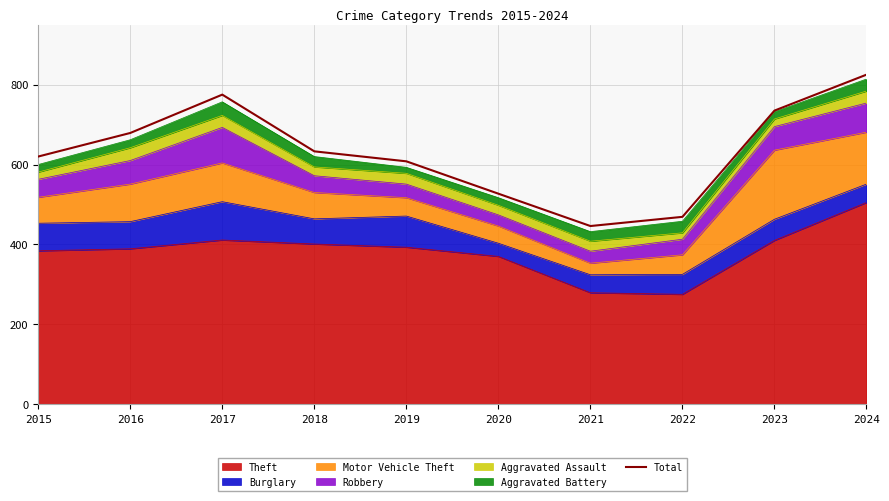

Is it true that the value at 2023 is 735?

True